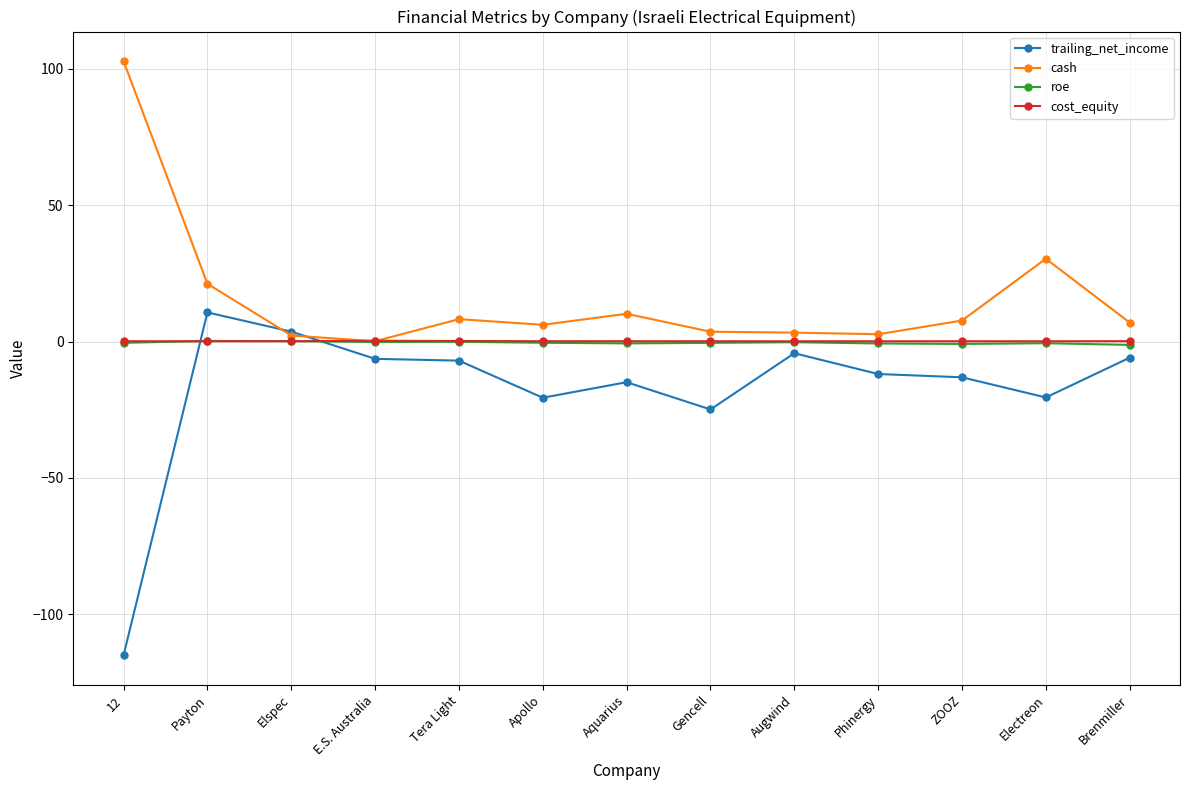

True or false: cash has a value of 176.1 at 12.

False